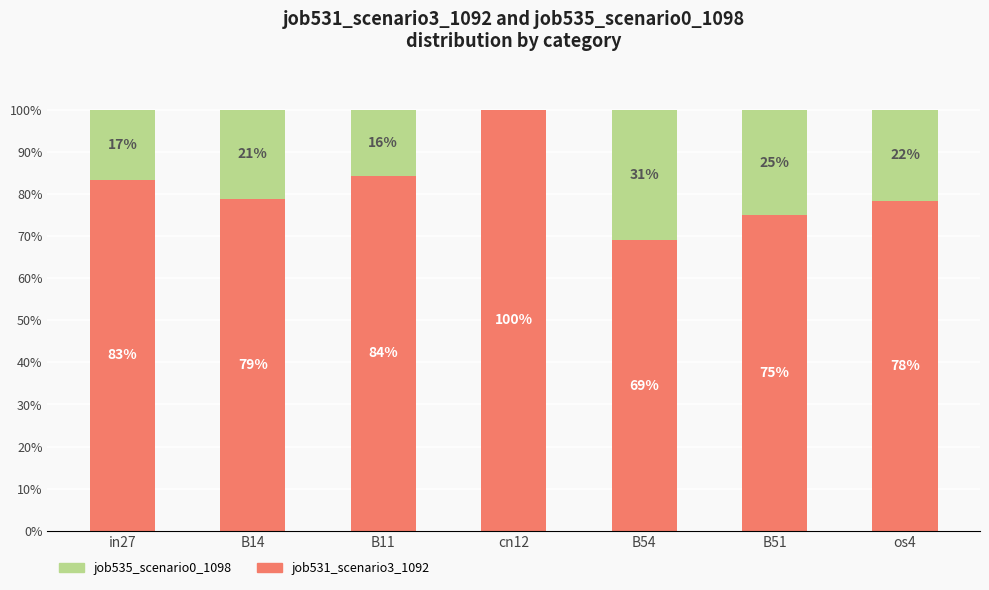

What is the sum of the job531_scenario3_1092 values at B14 and B51?

153.8